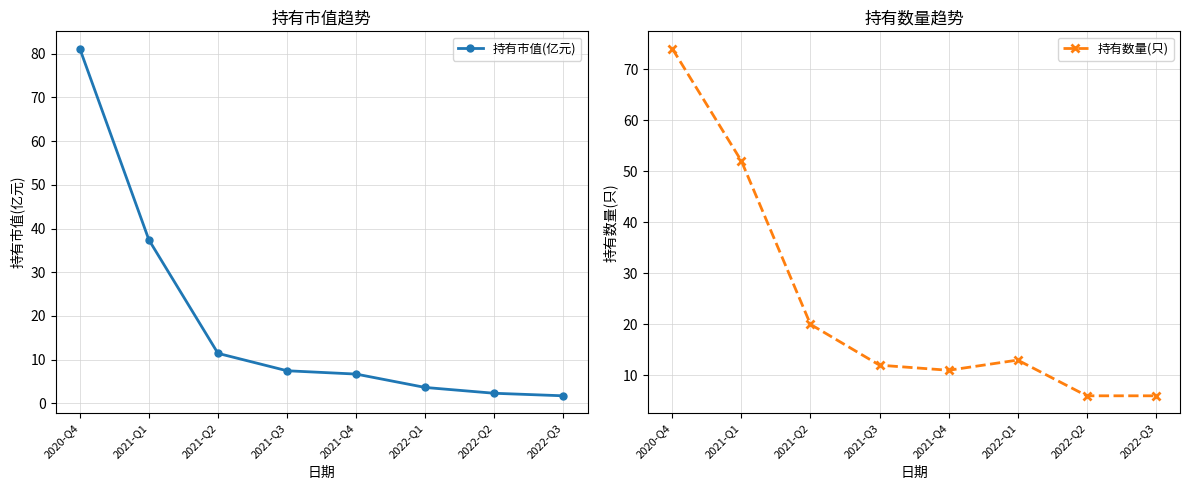

At how many categories does at least one series exceed 61?

1